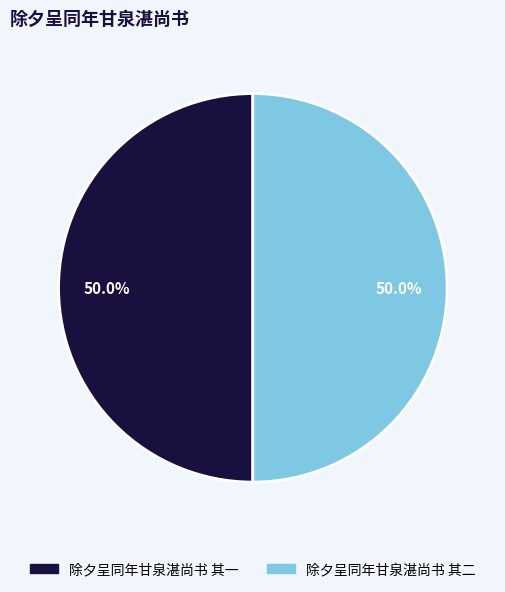

To the nearest percent, what portion does 除夕呈同年甘泉湛尚书 其一 represent?

50%